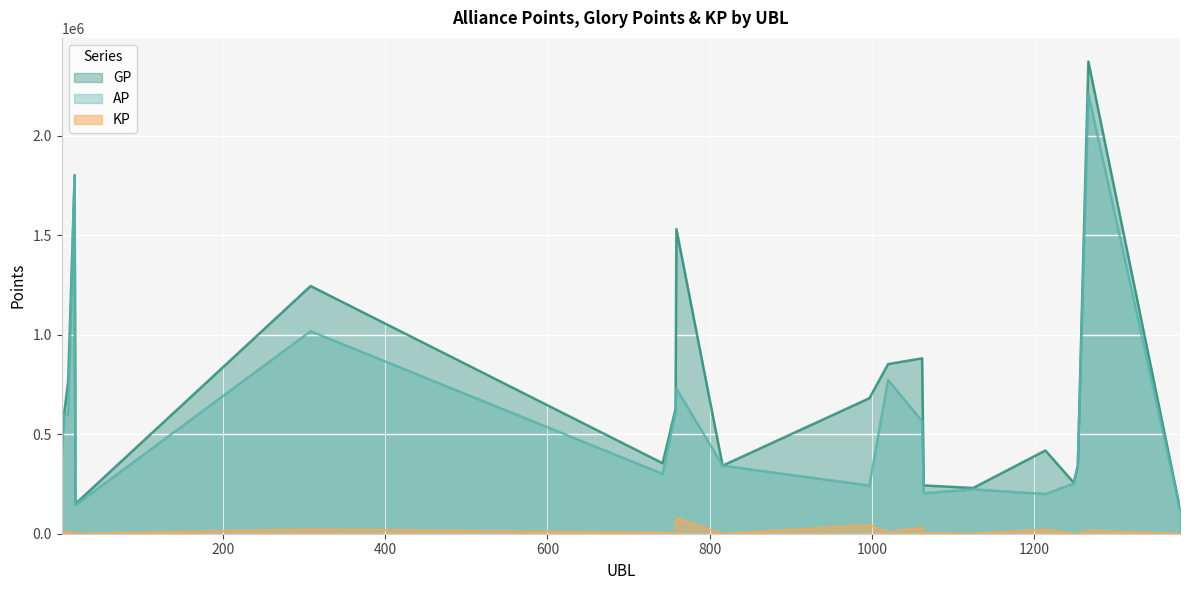

Where is GP nearest to the value 1249983?

308